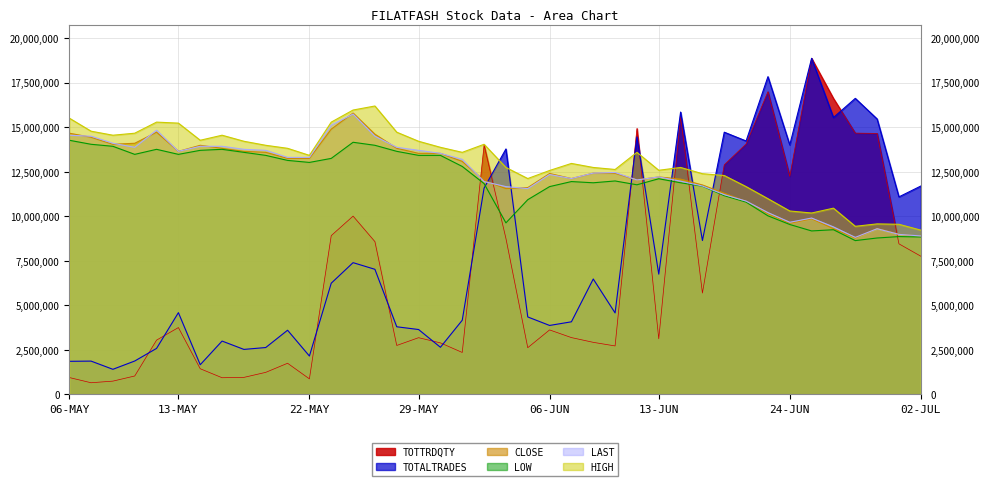

What is the maximum value shown in the chart?

18866475.0